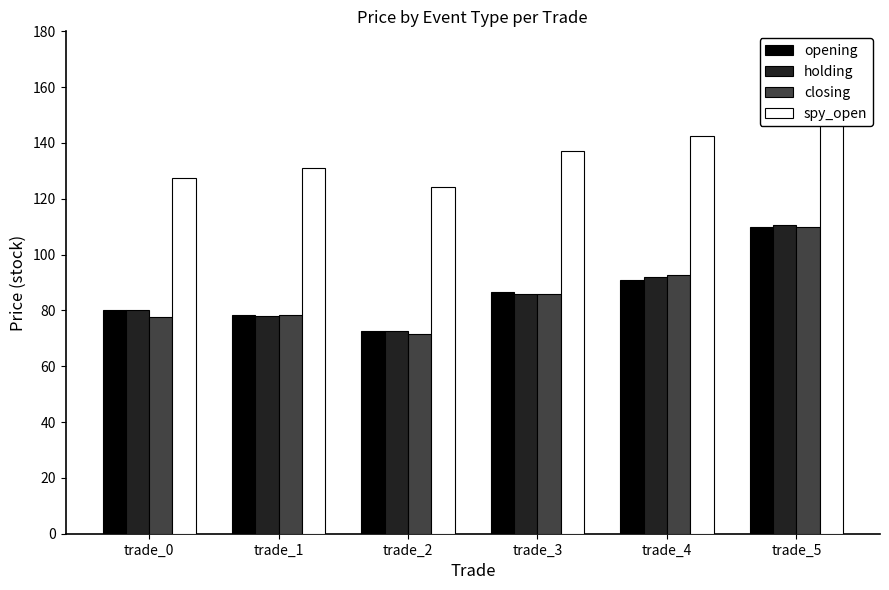

Which has a higher value, trade_5 or trade_1?

trade_5